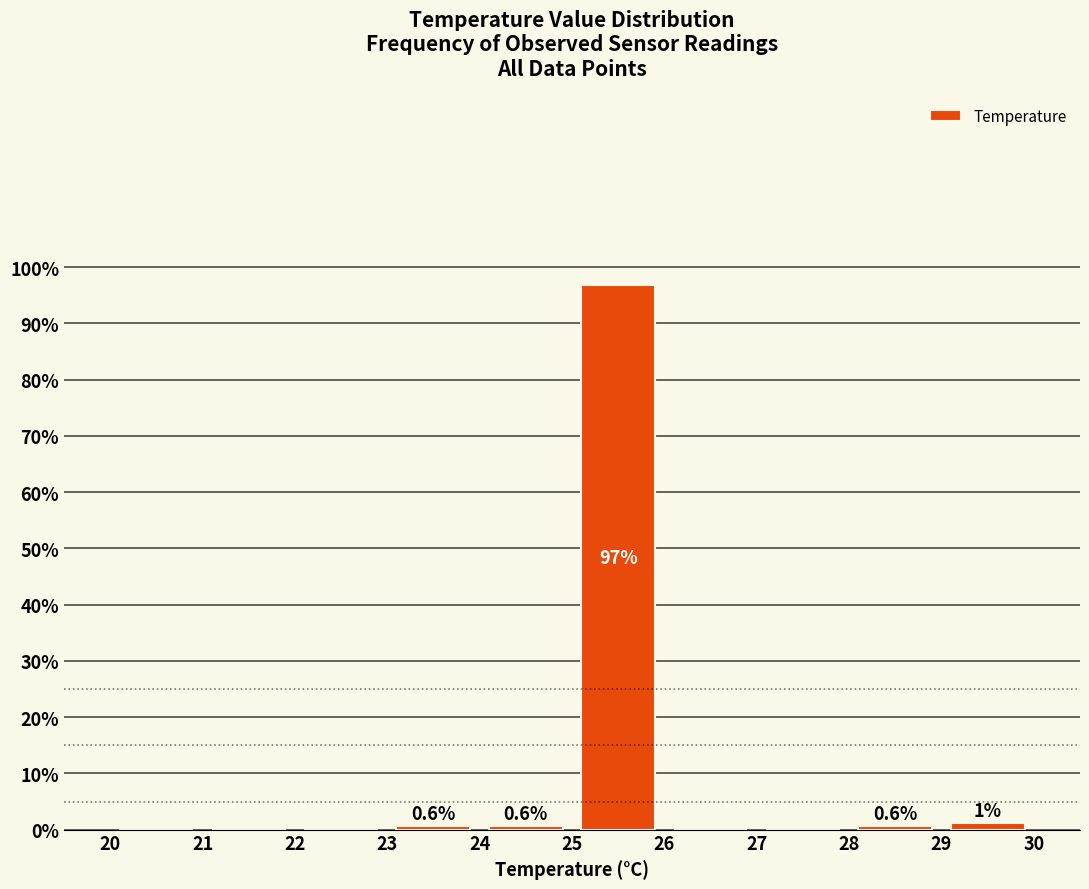

Which range on the x-axis has the tallest bar?

25 to 26